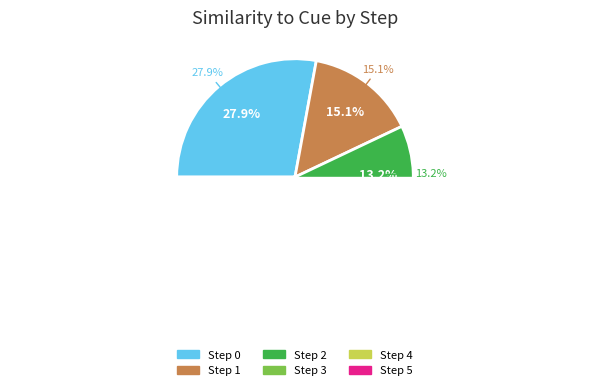

Is there any slice that represents more than half of the pie?

No